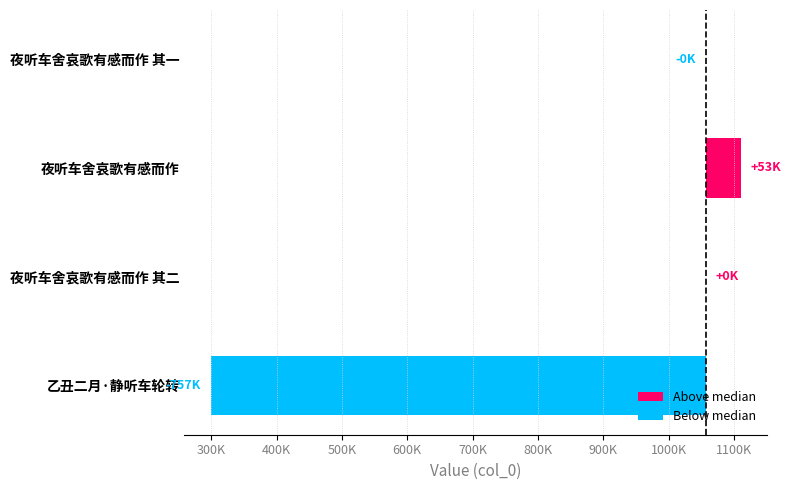

How many series are shown in this chart?

2